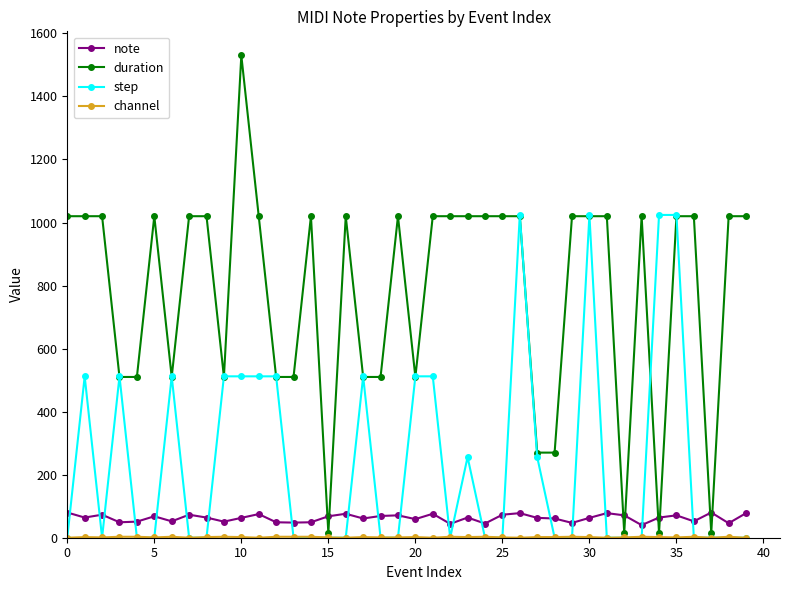

What is the highest value of the step series?

1024